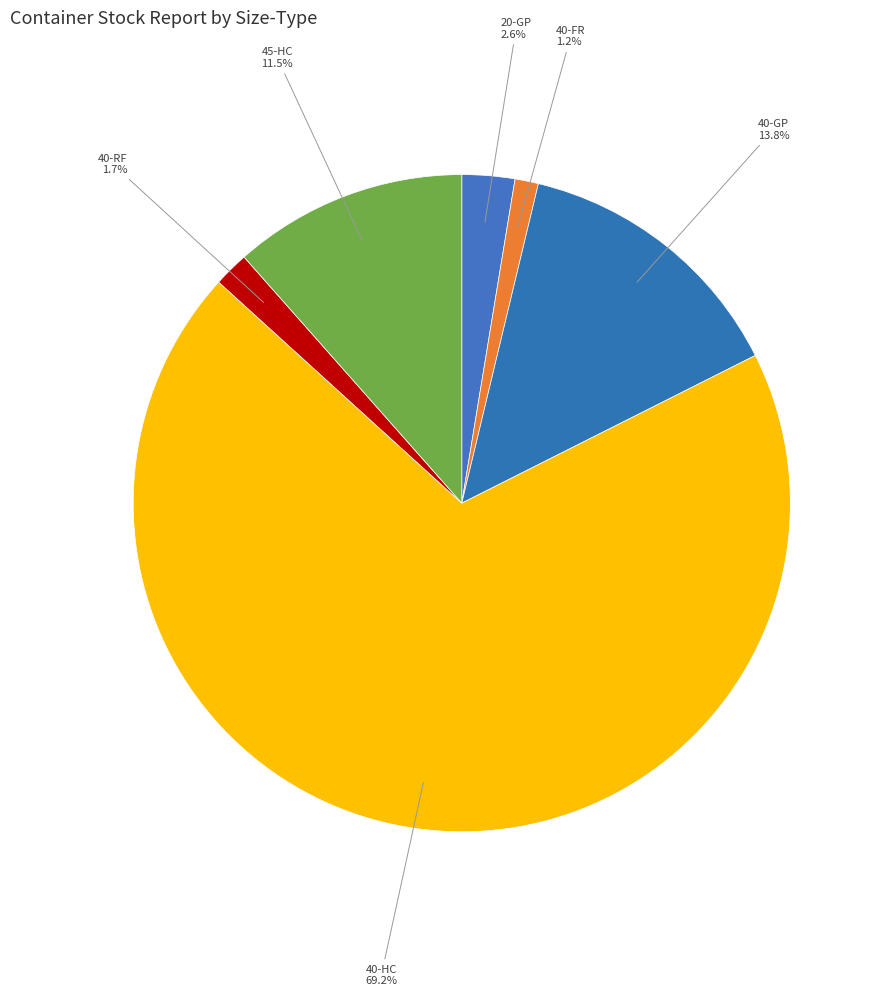

How many slices are in this pie chart?

6